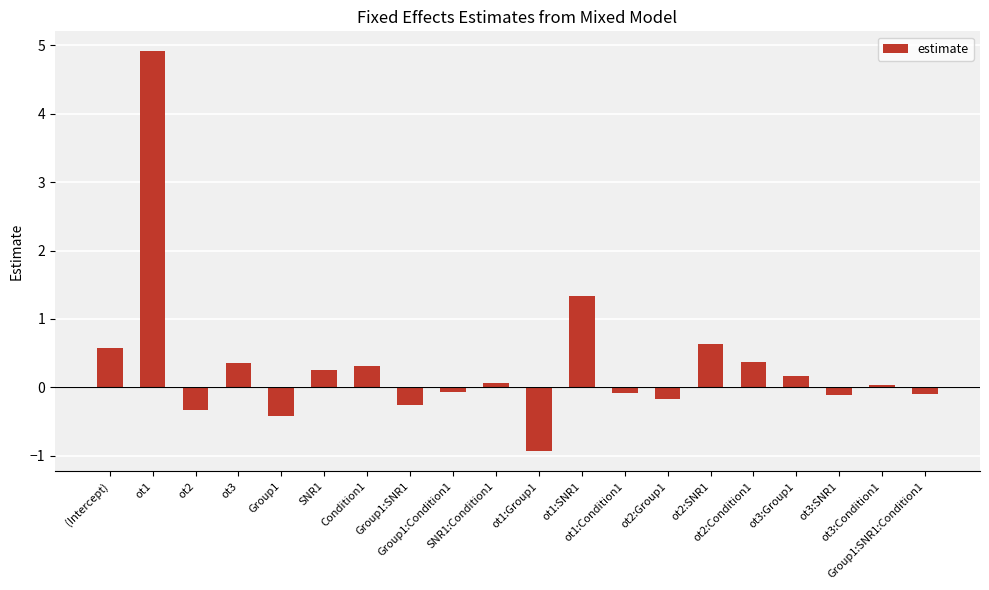

What is the greatest value displayed?

4.9